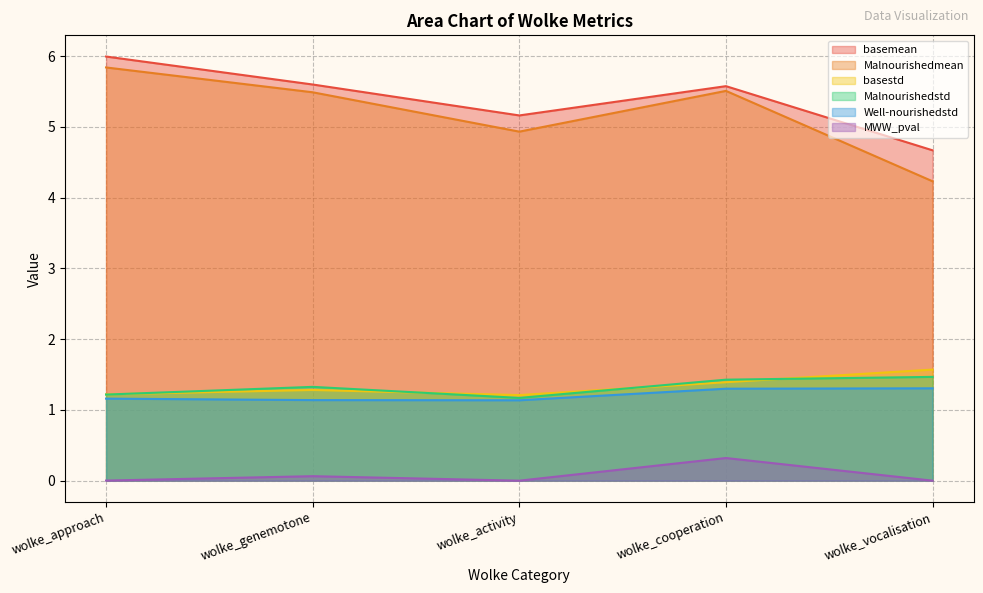

Count the Well-nourishedstd values in the range 1 to 2.

5